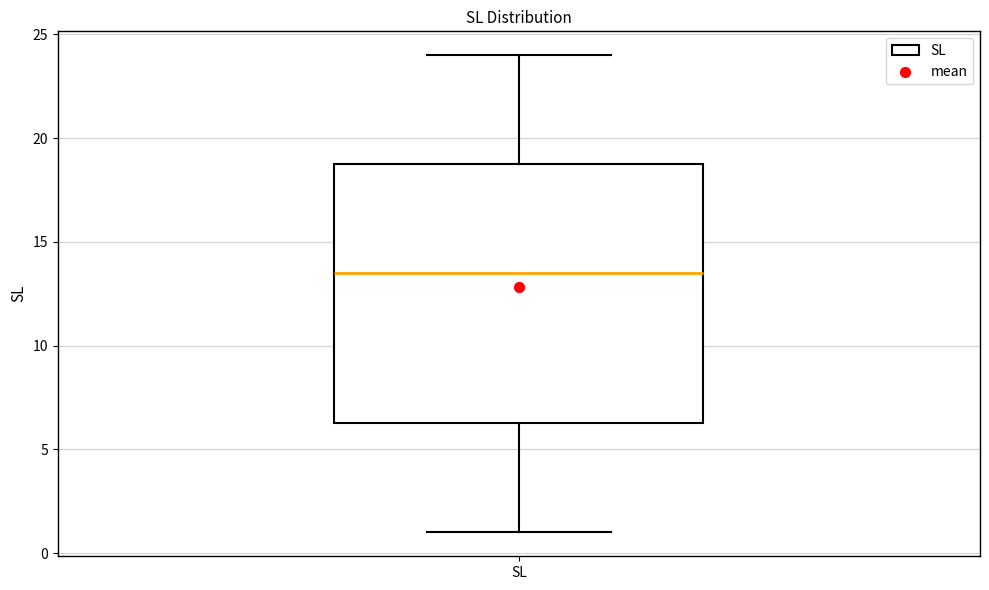

Transcribe this box plot: give where the median line is, the range the box spans, and where the two whiskers end, as read against the y-axis. The values are not printed on the chart, so give them approximately, as read against the axis.

median 13.5, box 6.5 to 19.0, whiskers 1.0 to 24.0